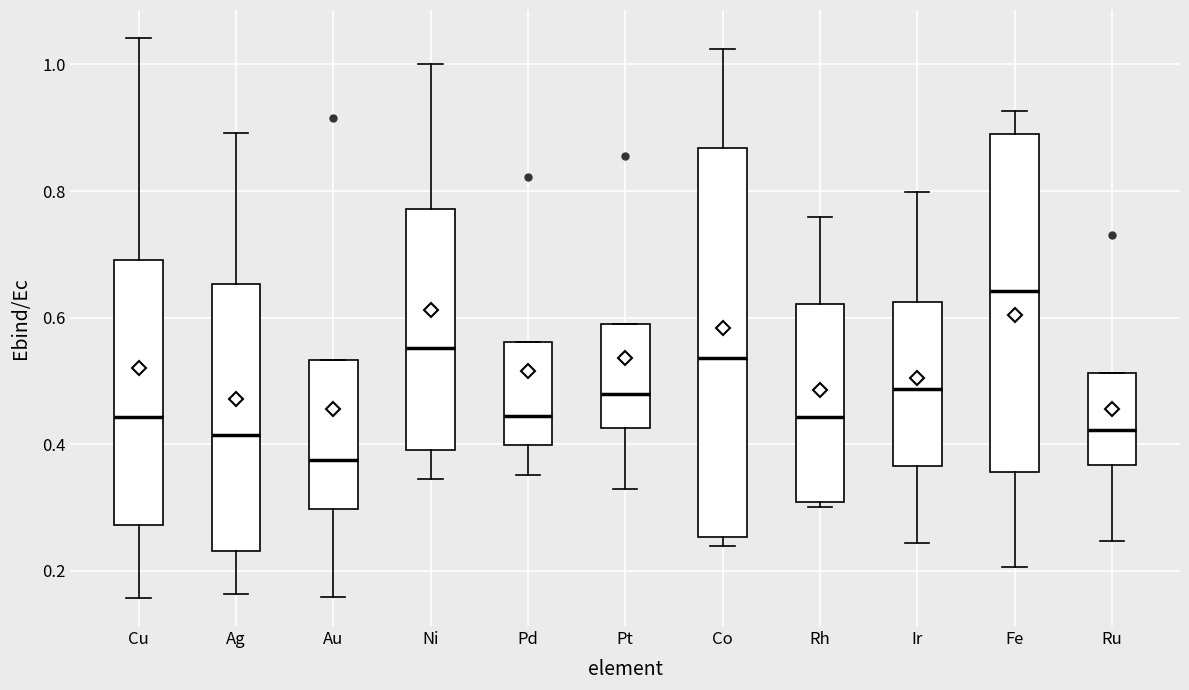

Which box is the tallest, from its lower edge to its upper edge?

Co